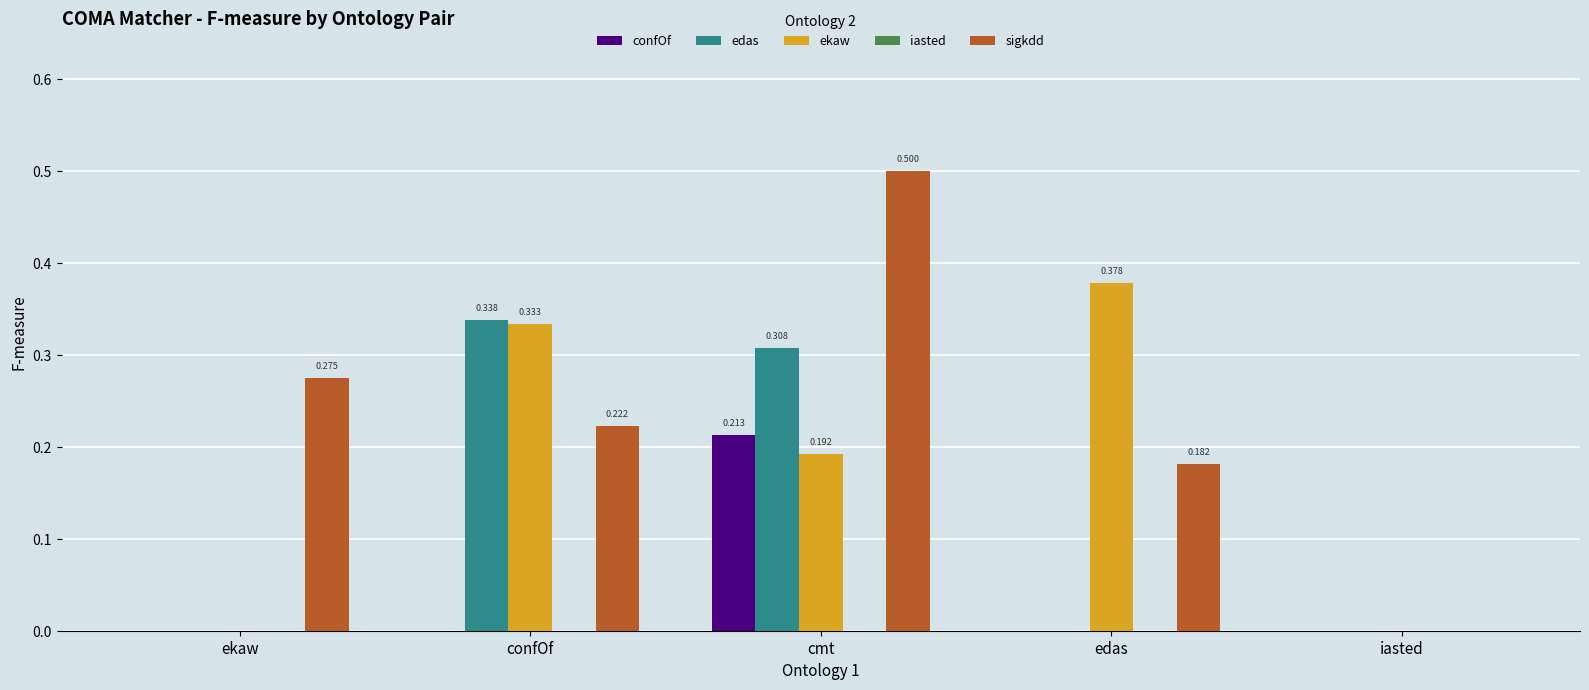

Which label corresponds to the largest value in the chart?

cmt